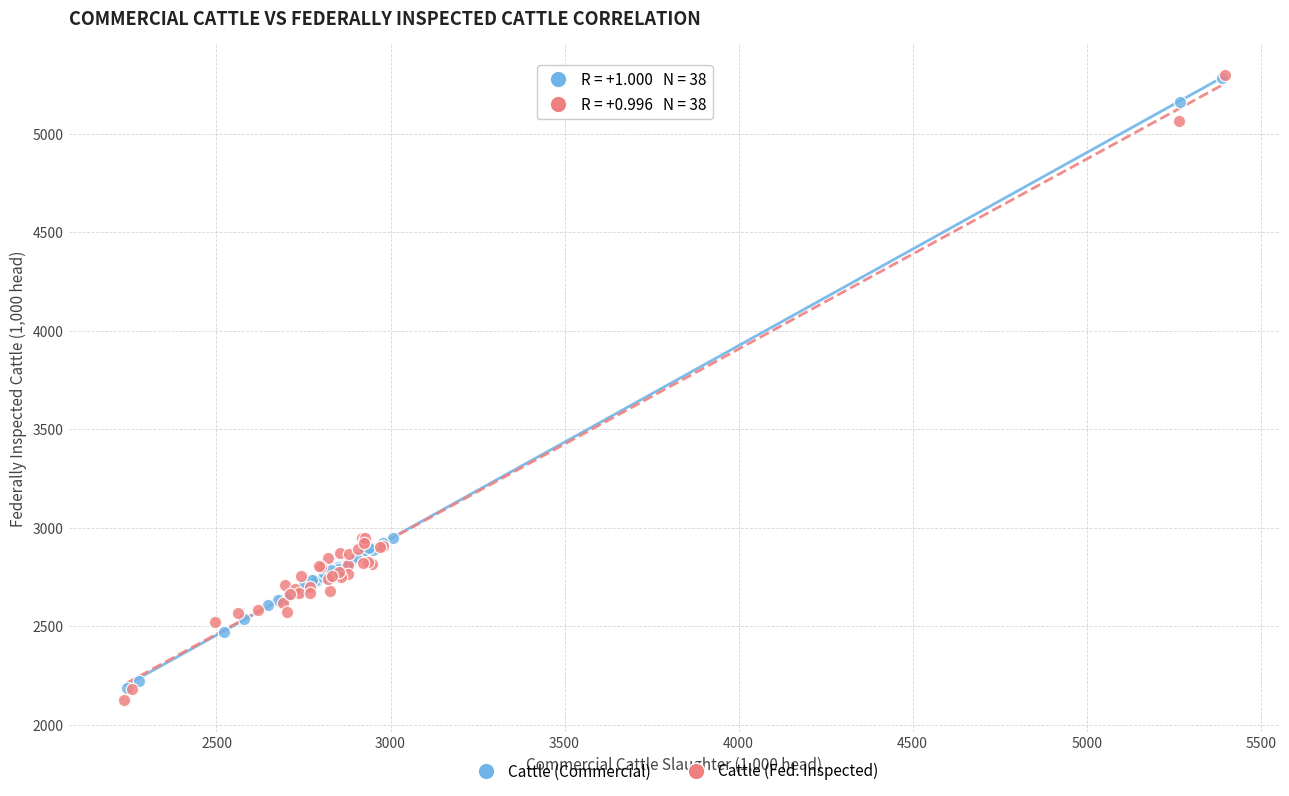

Which series has the largest Y range (max minus min)?

Cattle (Fed. Inspected)